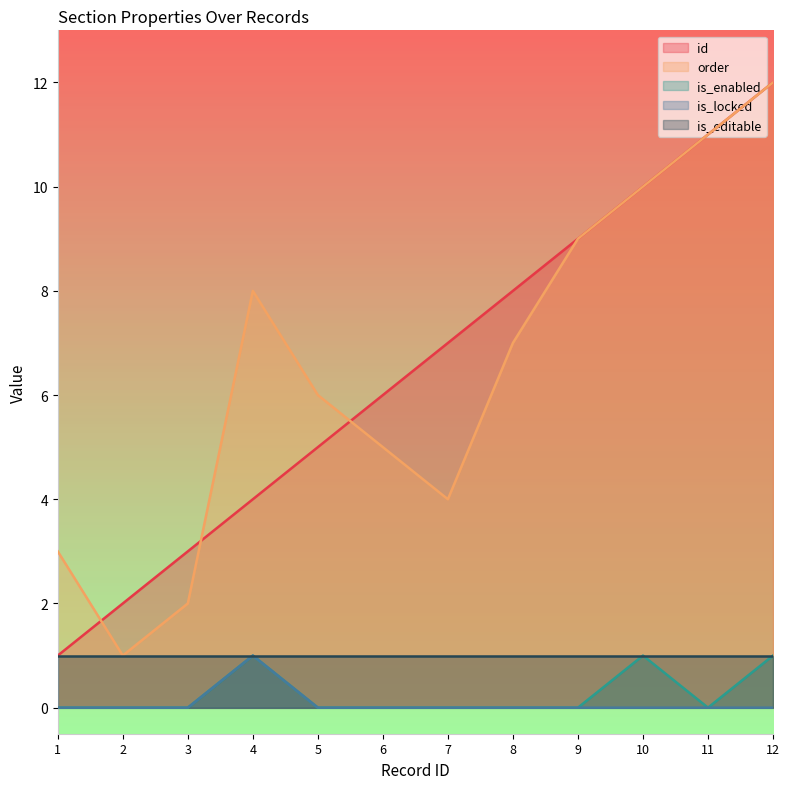

Which category has the lowest value across all series?

1